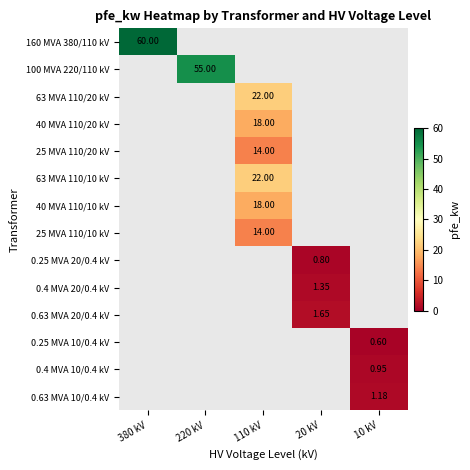

How many series are shown in this chart?

14